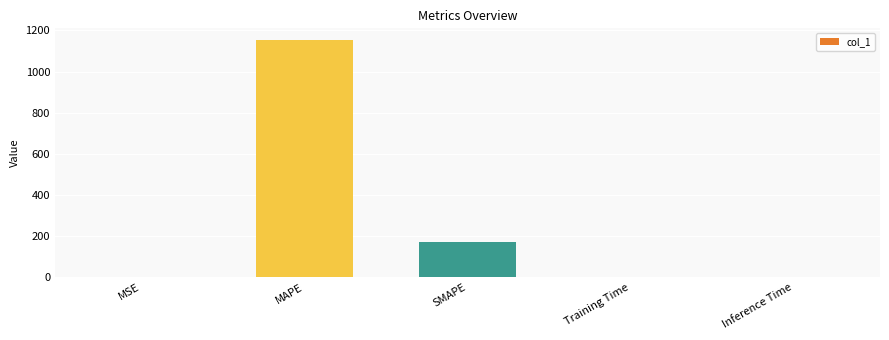

What is the sum of the values at MSE and Training Time?

0.4